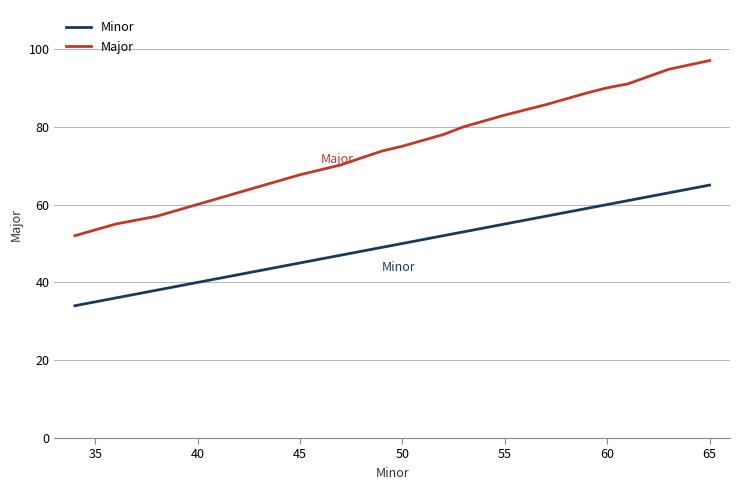

What is the difference between the maximum and minimum values in the Major series?

45.0